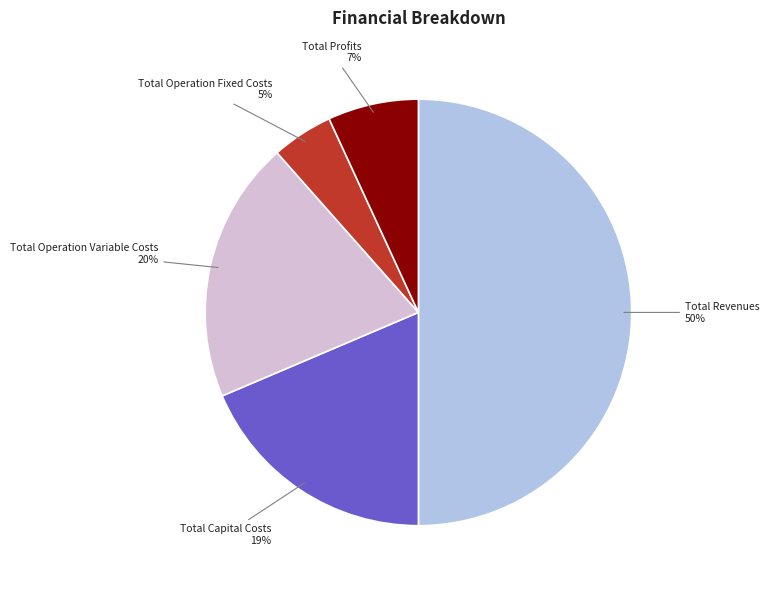

Does Total Operation Fixed Costs account for over 50% of the chart?

No